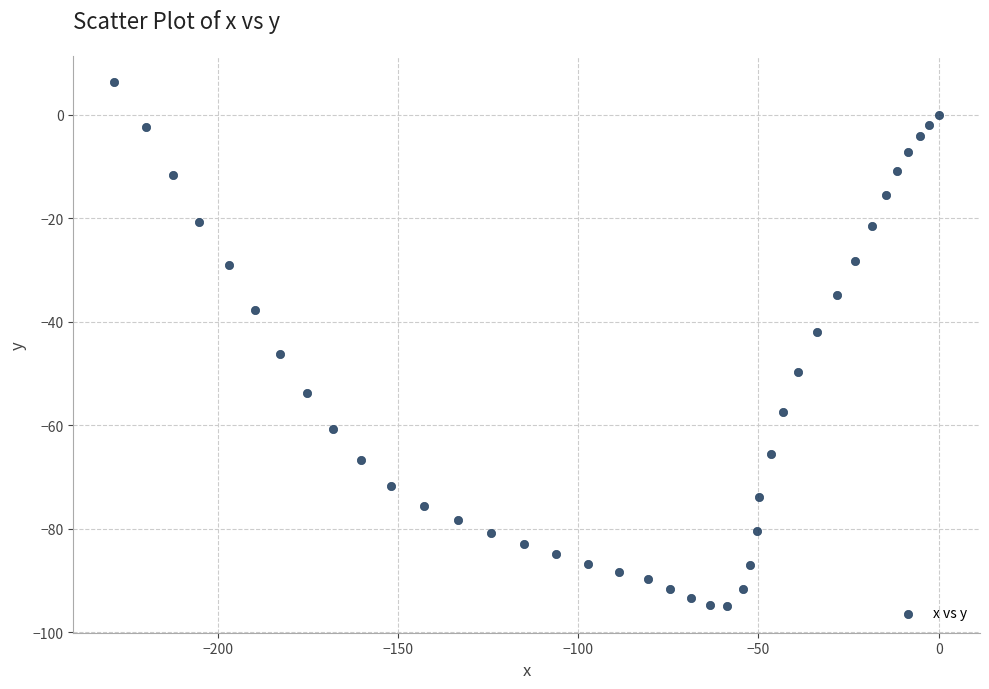

What is the range of Y values (max minus min)?

101.3